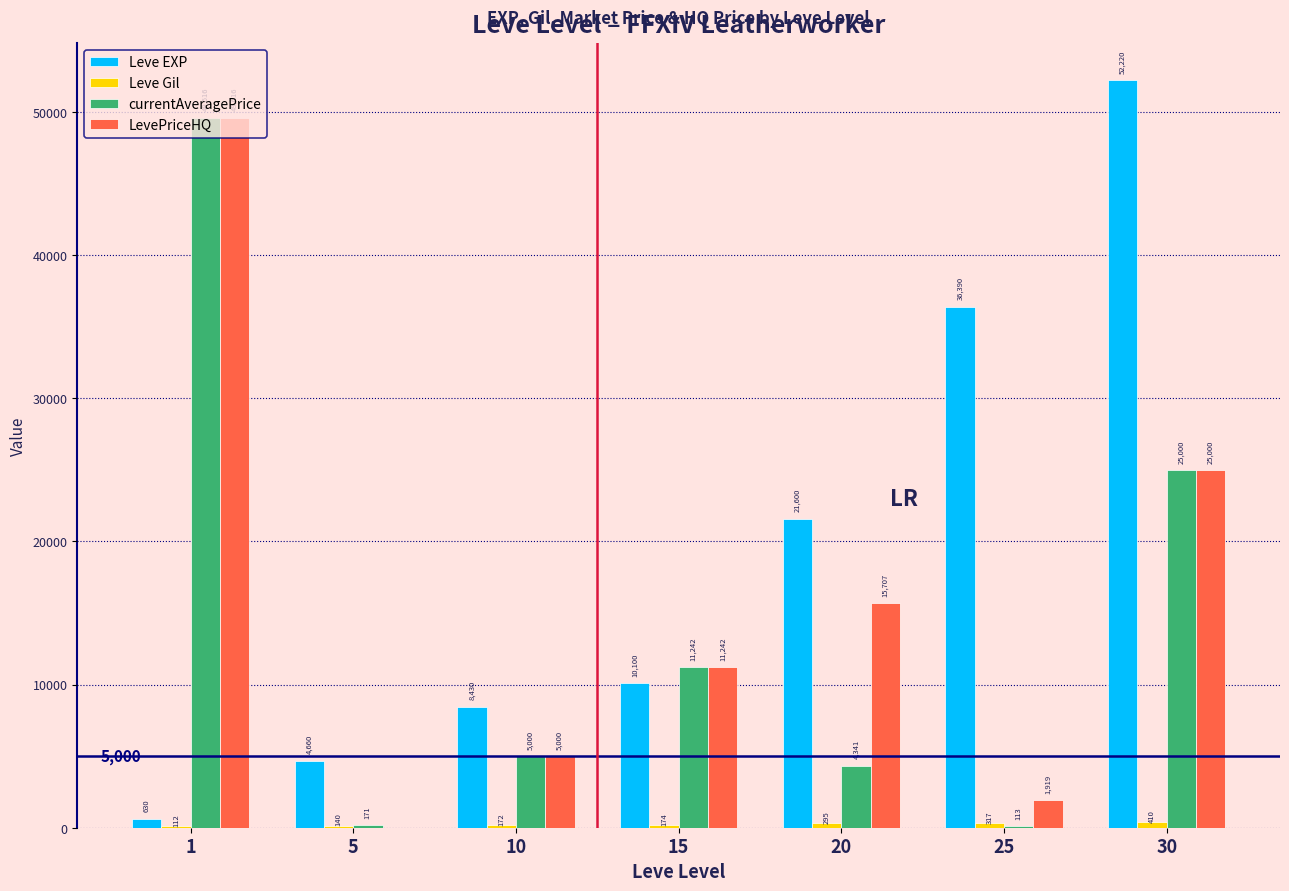

The LevePriceHQ series shows 1919 at 25. True or false?

True